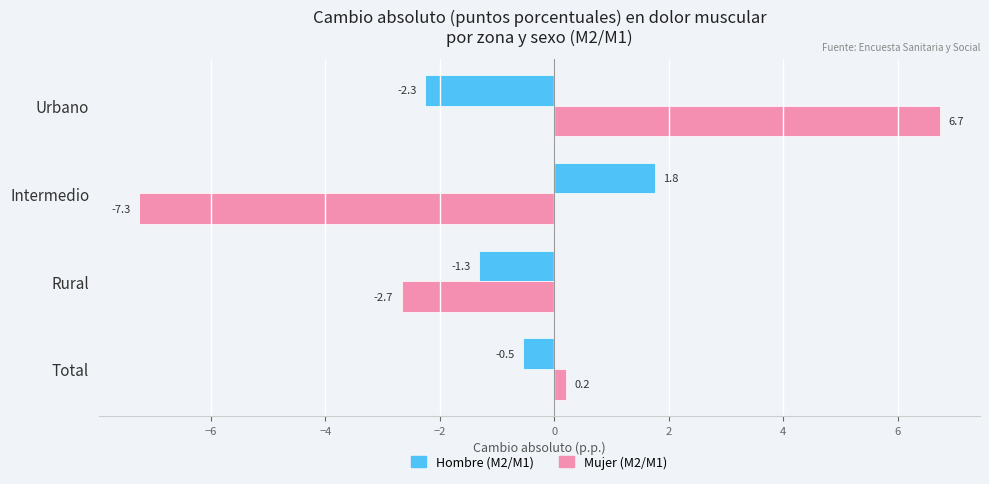

At which label is Hombre (M2/M1) closest to 0?

Total